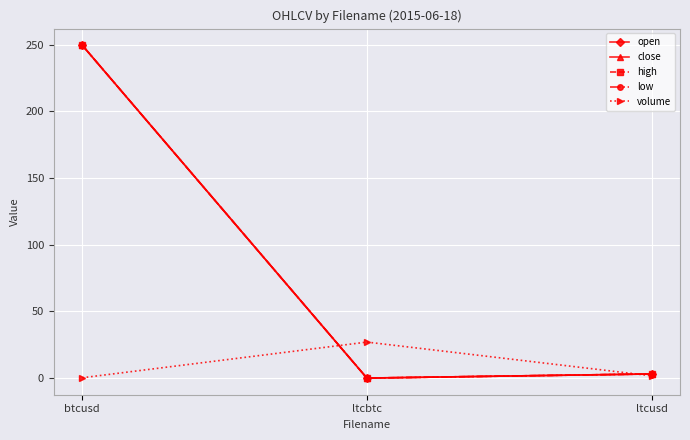

Is this an area chart (filled region under the line)?

No